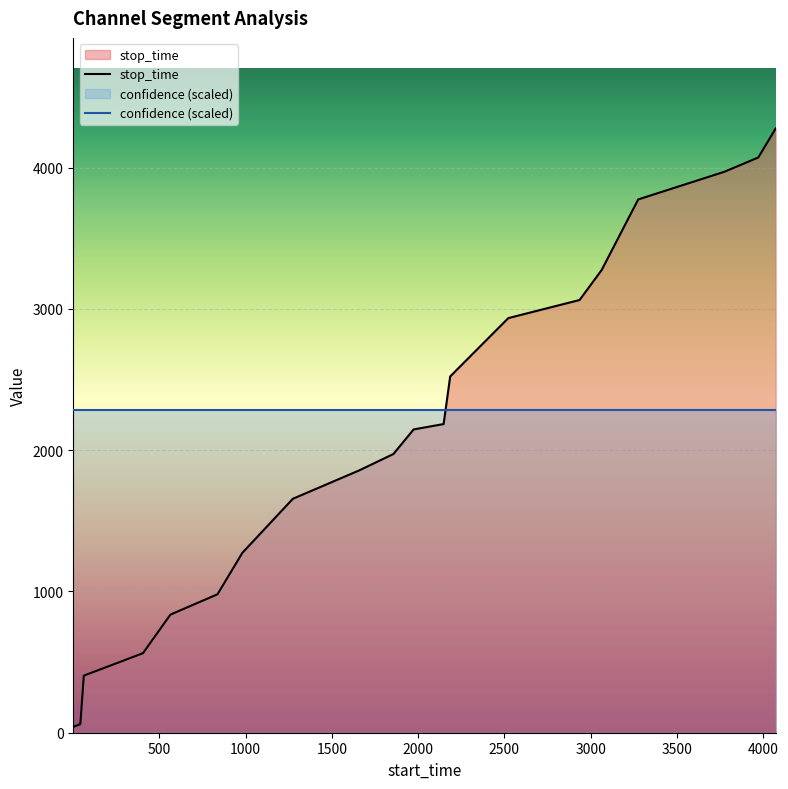

Does the chart display data point markers on the line(s)?

No